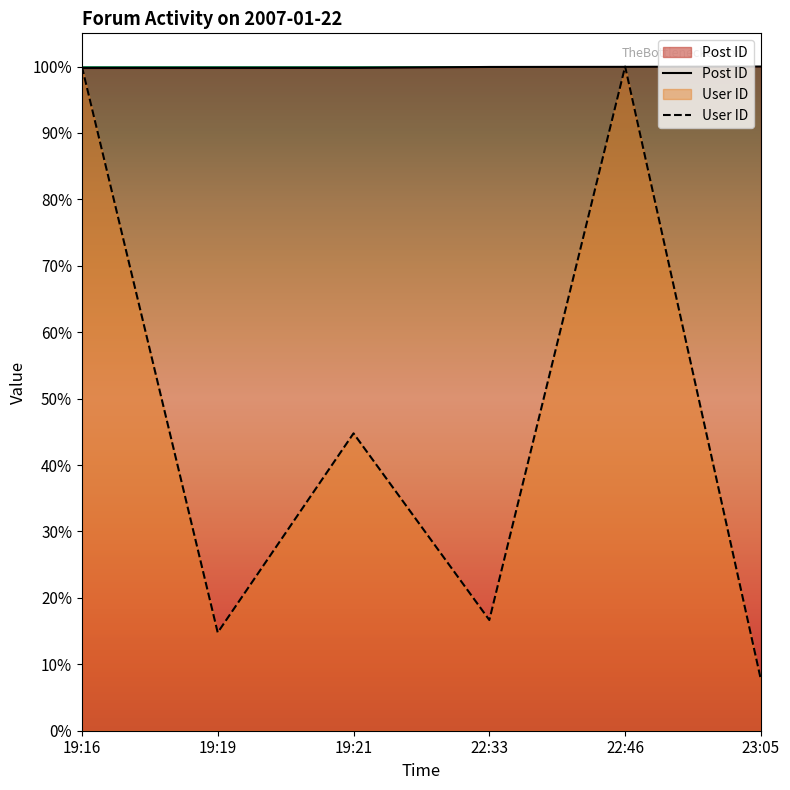

Which category has the lowest value across all series?

23:05